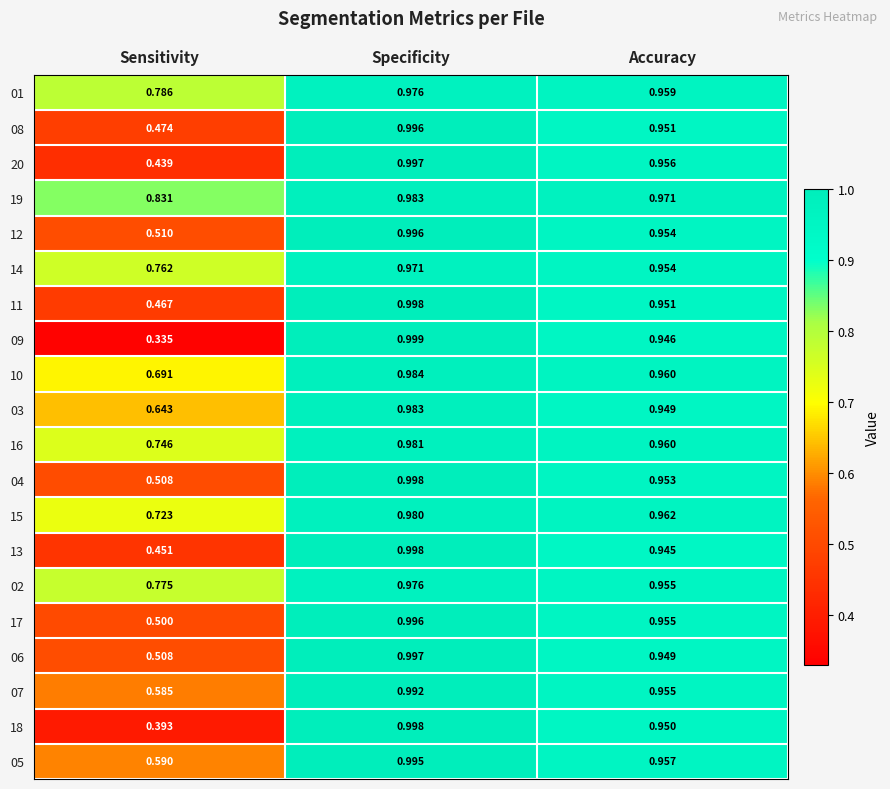

List the labels in order of 06 value, largest first.

Specificity, Accuracy, Sensitivity